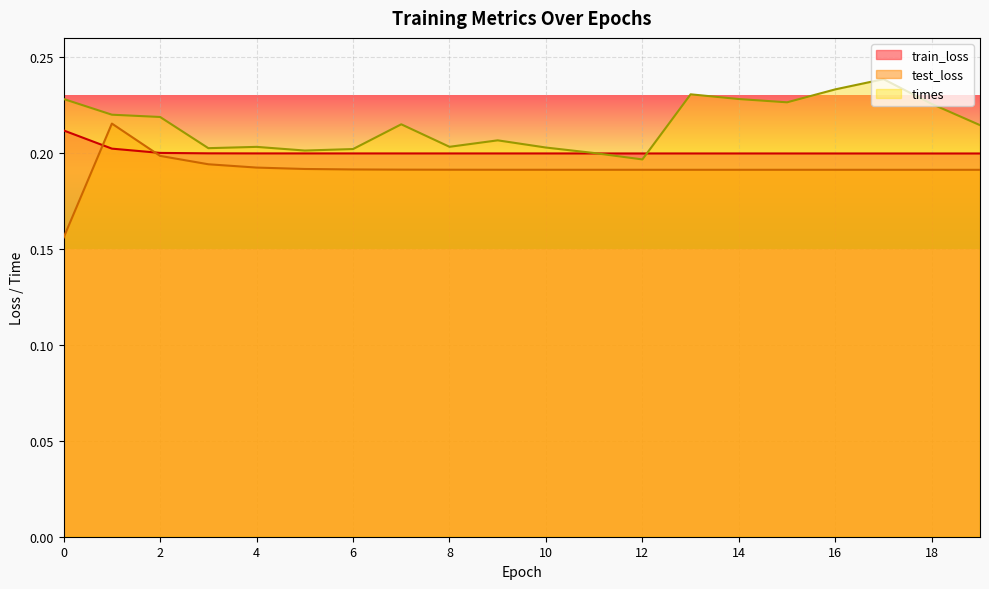

The value of train_loss at 1 is 0.2. True or false?

True